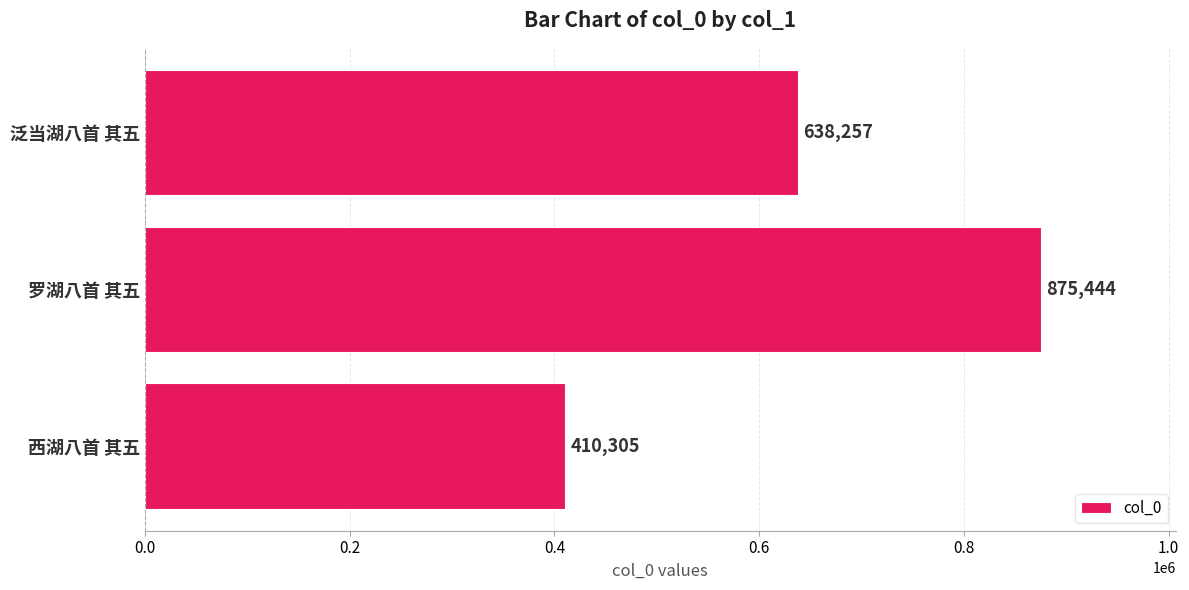

The value at 罗湖八首 其五 is 875444. True or false?

True